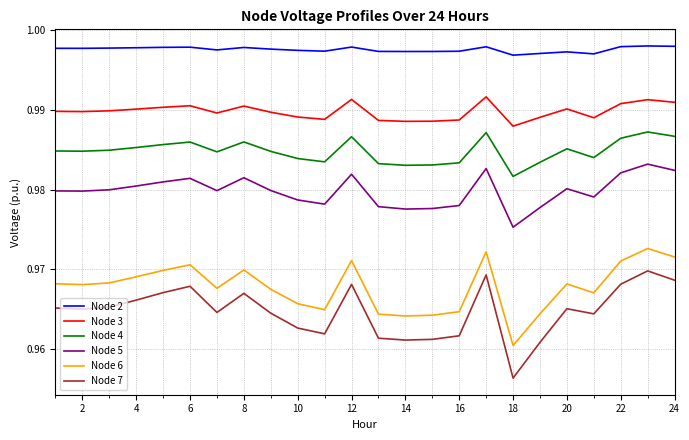

Is this an area chart (filled region under the line)?

No